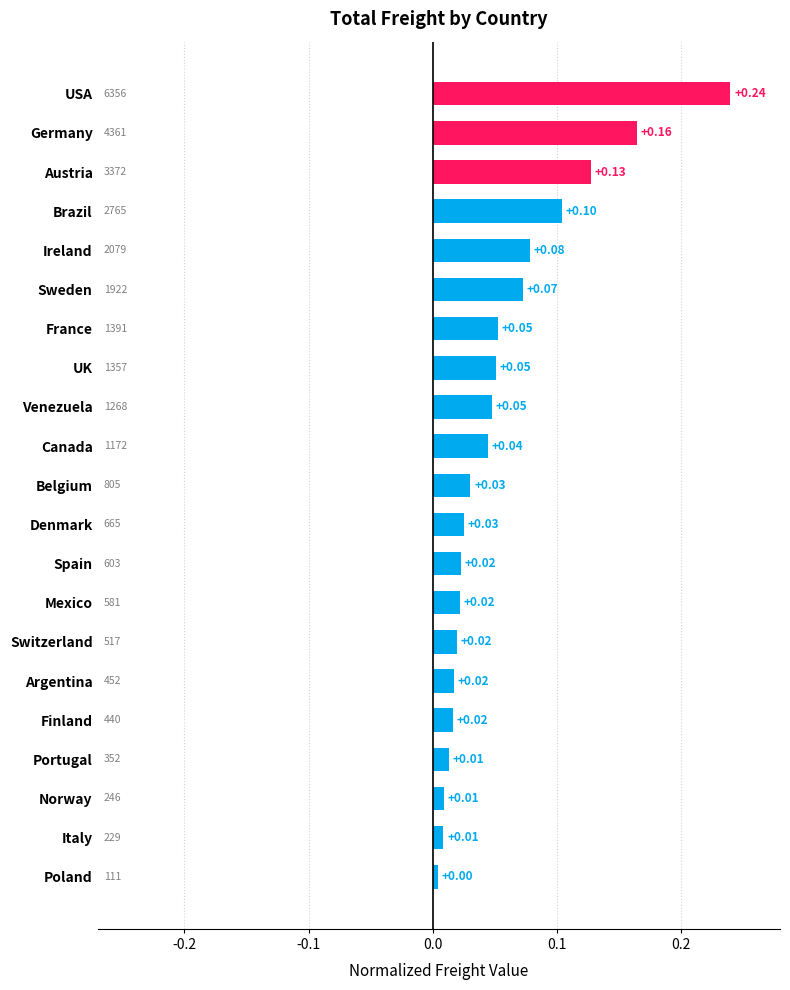

Which category has the lowest value across all series?

Poland